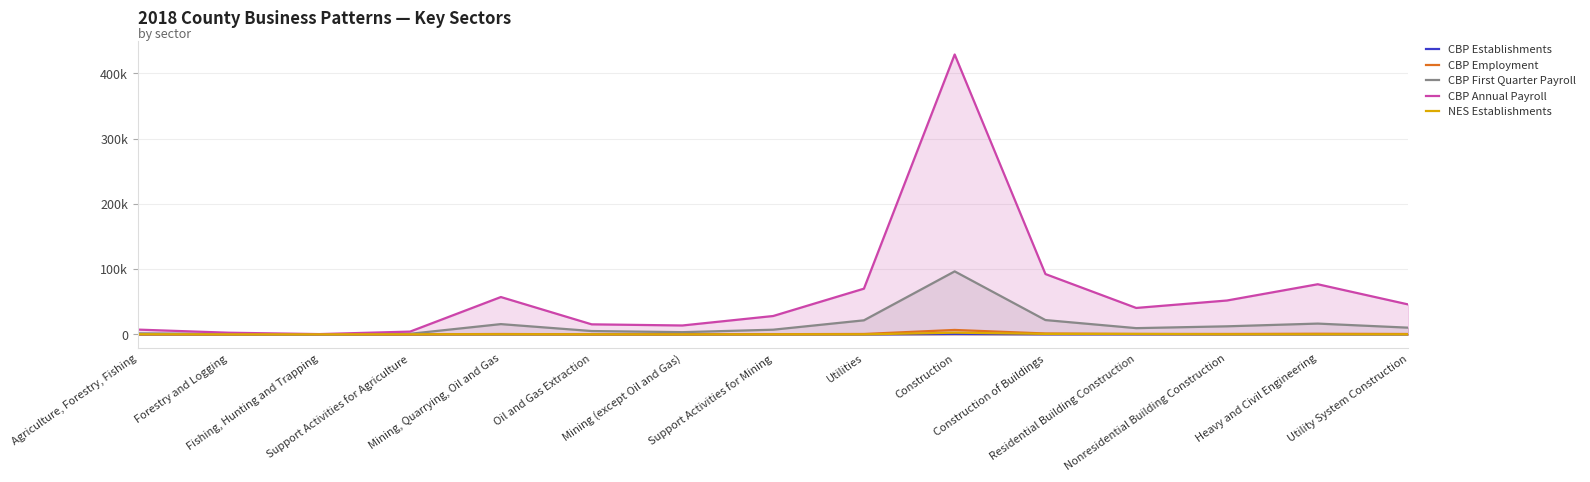

At Construction of Buildings, list the series in order from largest to smallest.

CBP Annual Payroll, CBP First Quarter Payroll, CBP Employment, NES Establishments, CBP Establishments